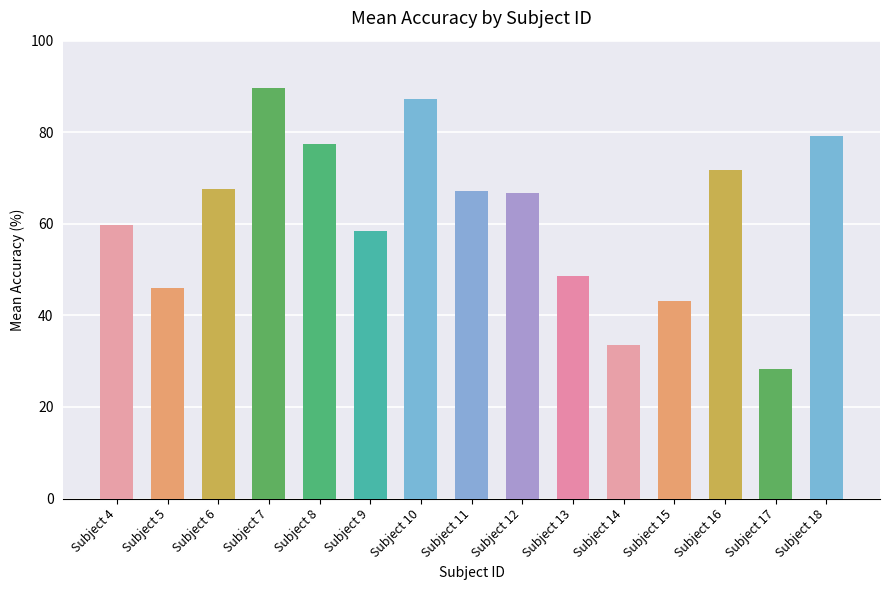

The value at 15 is 43.2. True or false?

True